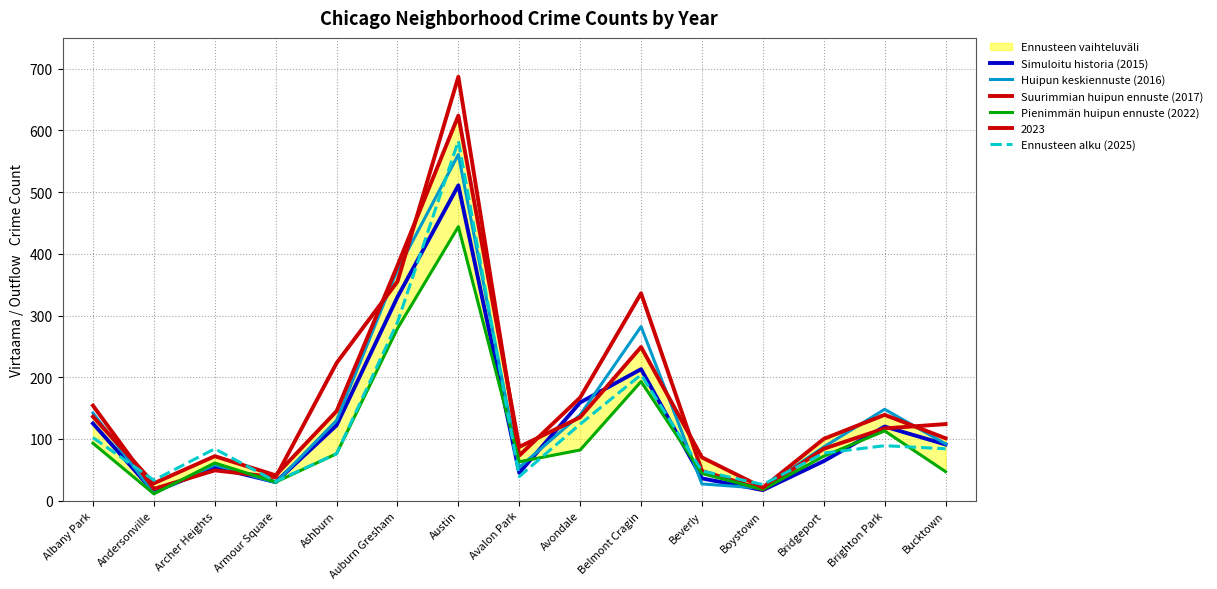

What value does the Pienimmän huipun ennuste (2022) series have at Bridgeport, to the nearest 10?

70